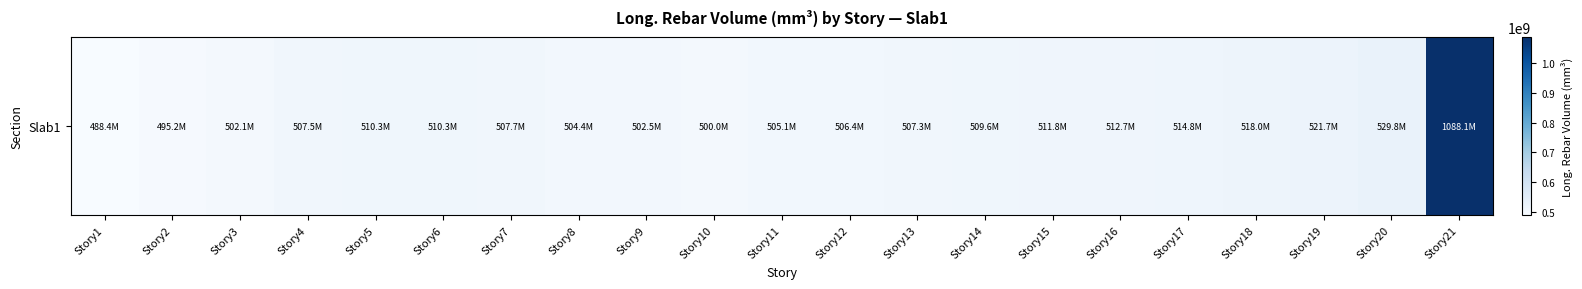

Where is the data nearest to the value 788261142?

Story20